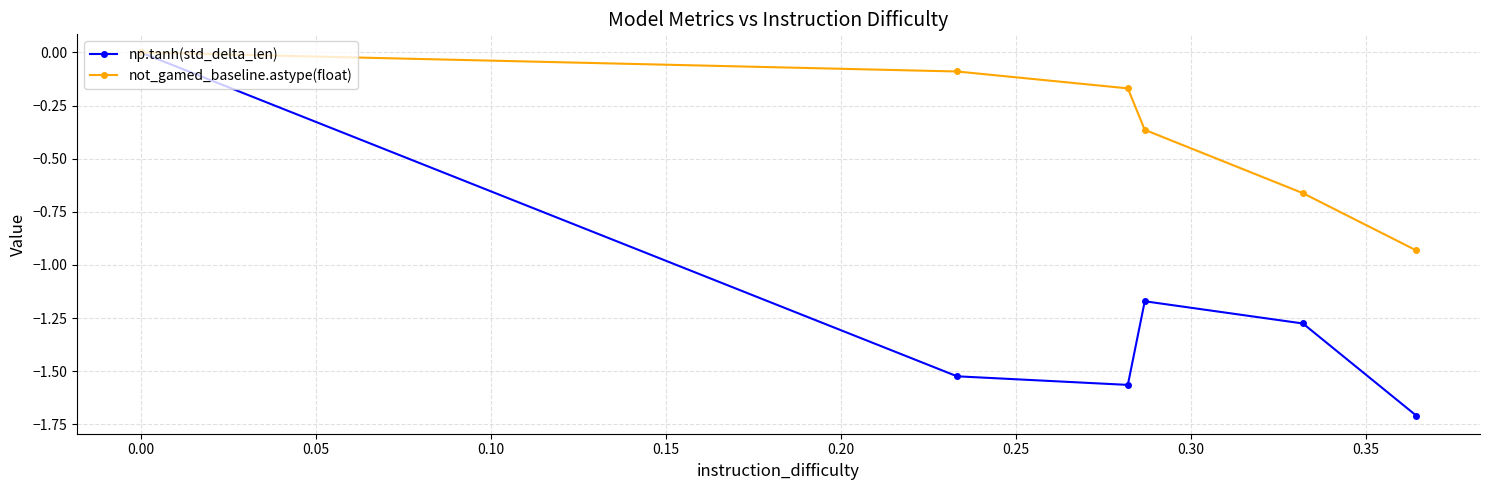

Rank the series by their average value, from highest to lowest.

not_gamed_baseline.astype(float), np.tanh(std_delta_len)